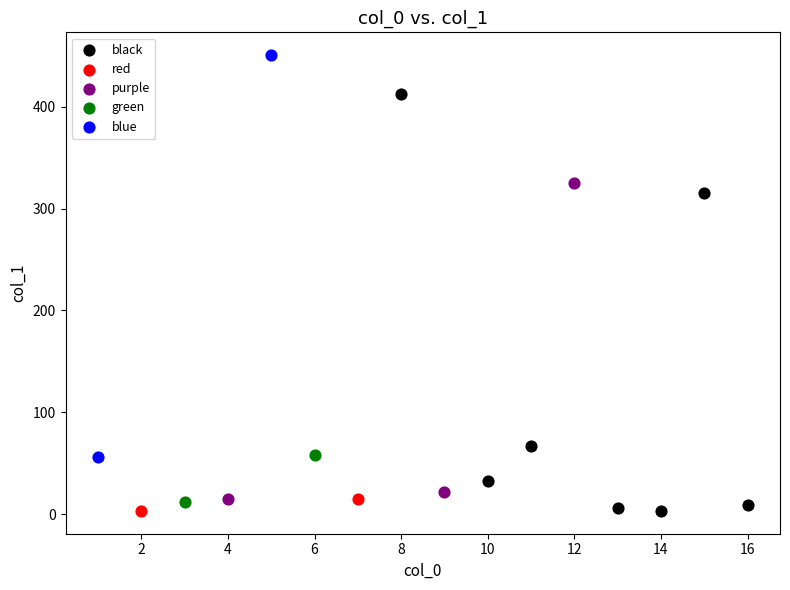

What are all the series names shown in the legend?

black, red, purple, green, blue